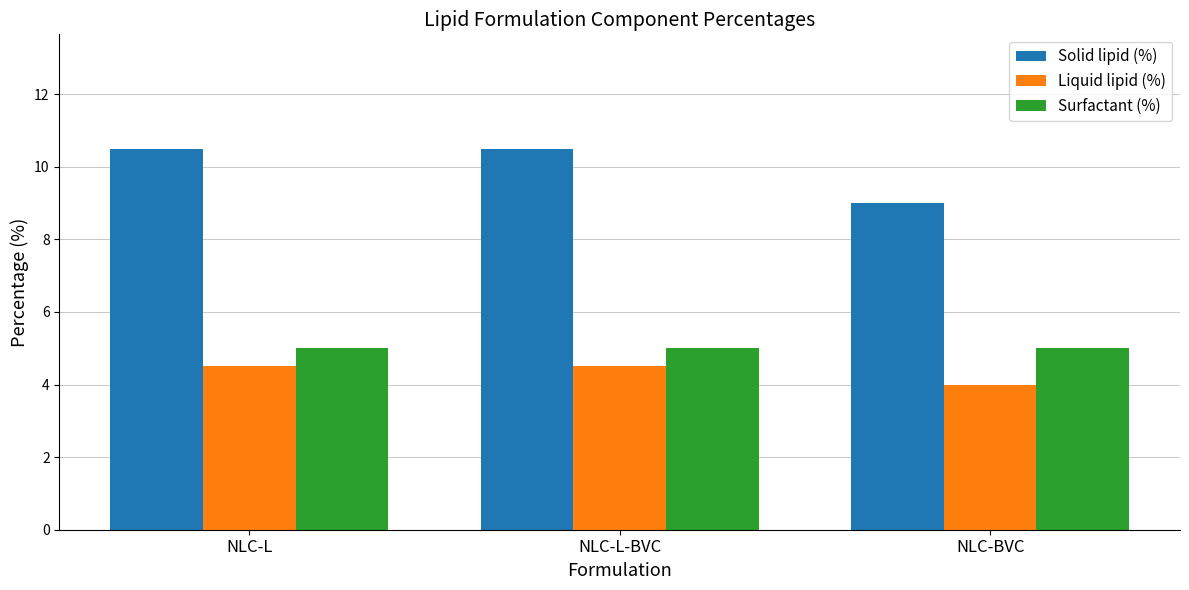

What is the approximate value of Liquid lipid (%) at NLC-L?

4.5